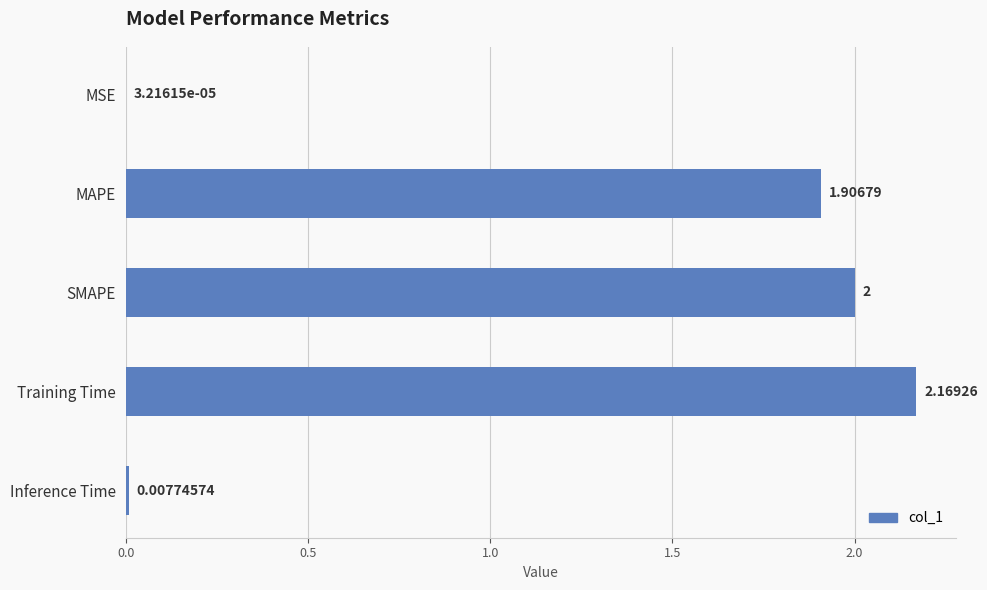

At which label is the value closest to 1?

MAPE